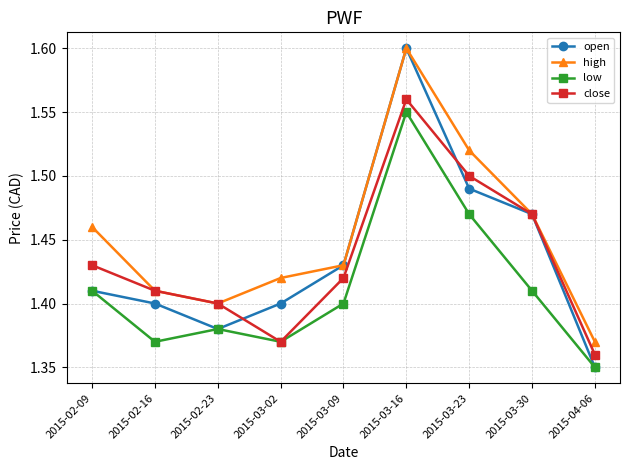

In open, how many points are lower than both neighbors (excluding endpoints)?

1